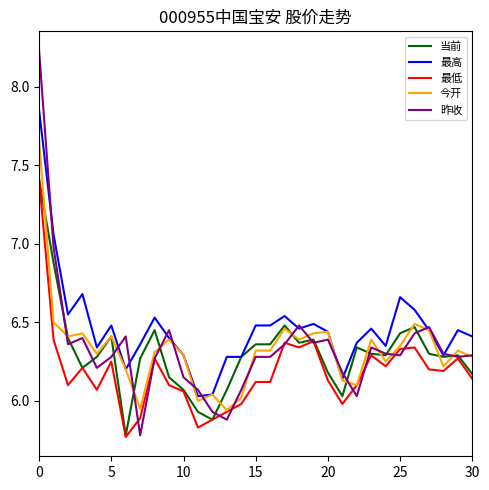

Which series has the largest total across all categories?

最高